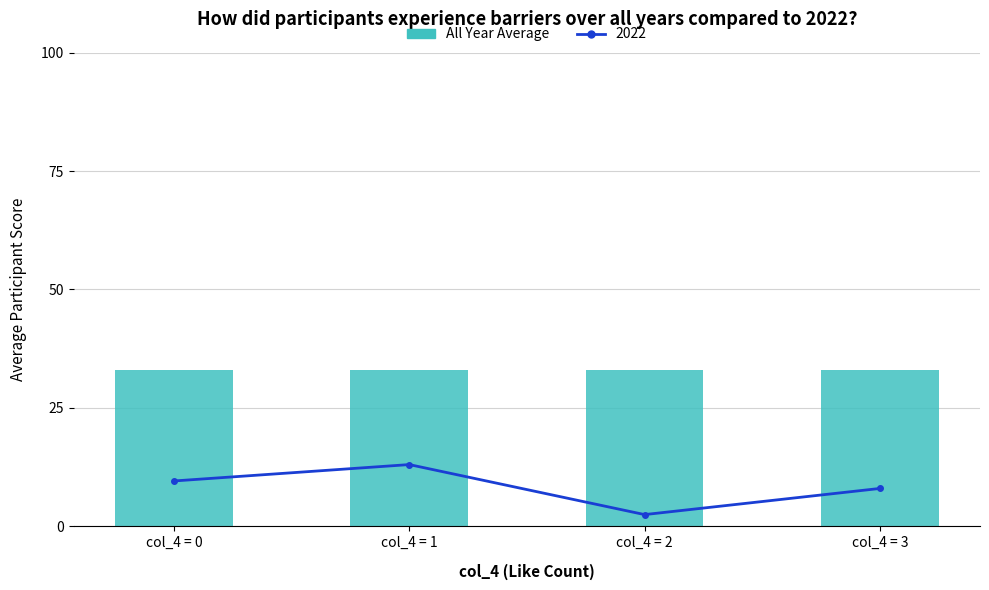

Which category has the highest value across all series?

col_4 = 1